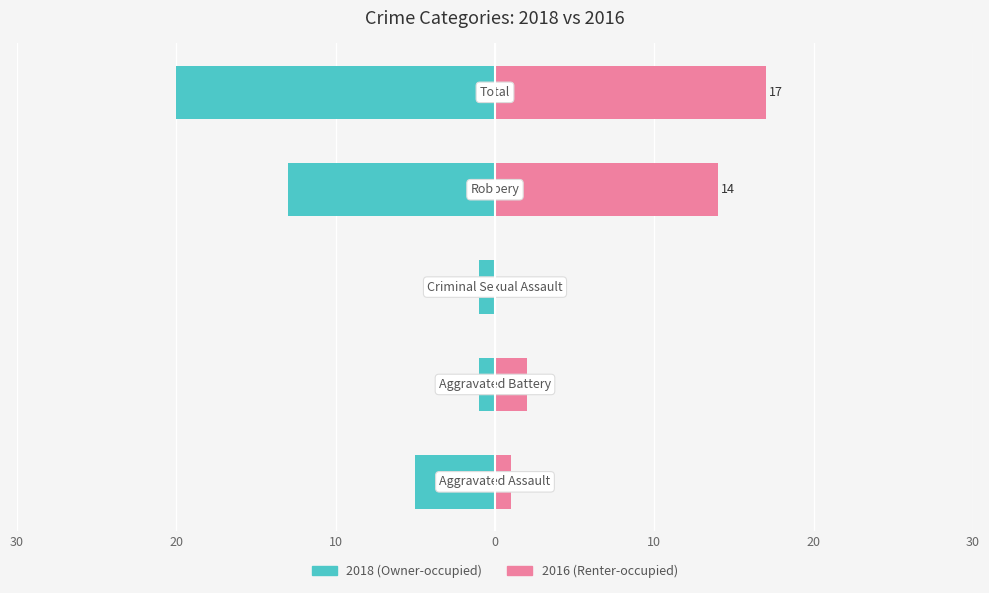

How many positive values are there?

4